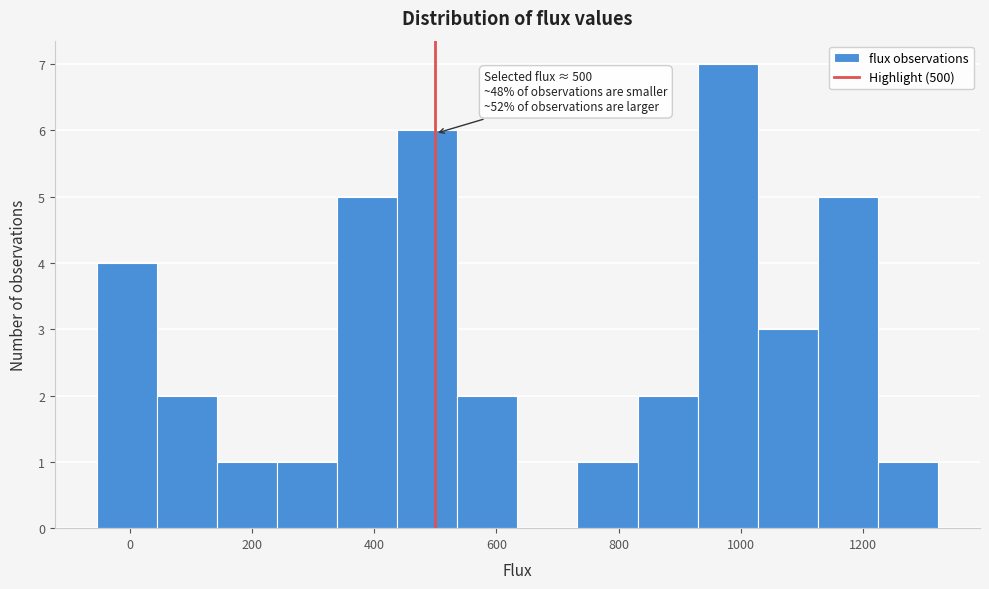

Which range on the x-axis has the tallest bar?

920 to 1020